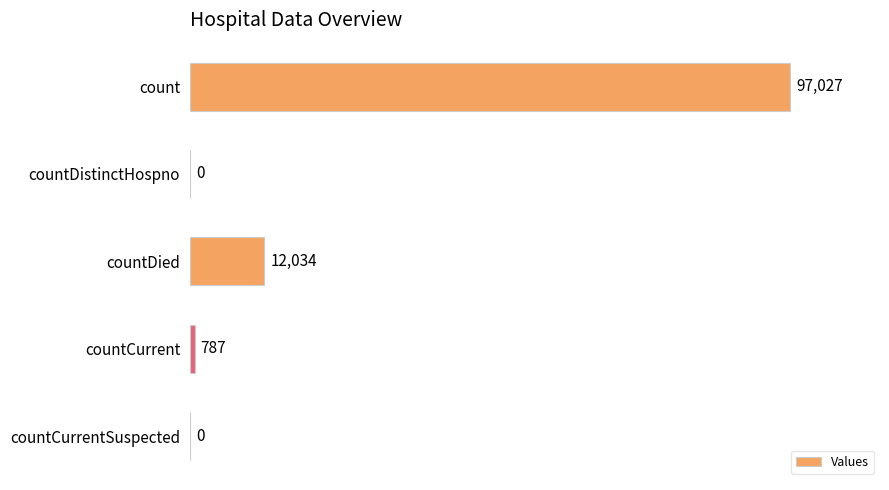

Reading top to bottom, what are all the values shown in this chart?

count=97027	countDistinctHospno=0	countDied=12034	countCurrent=787	countCurrentSuspected=0